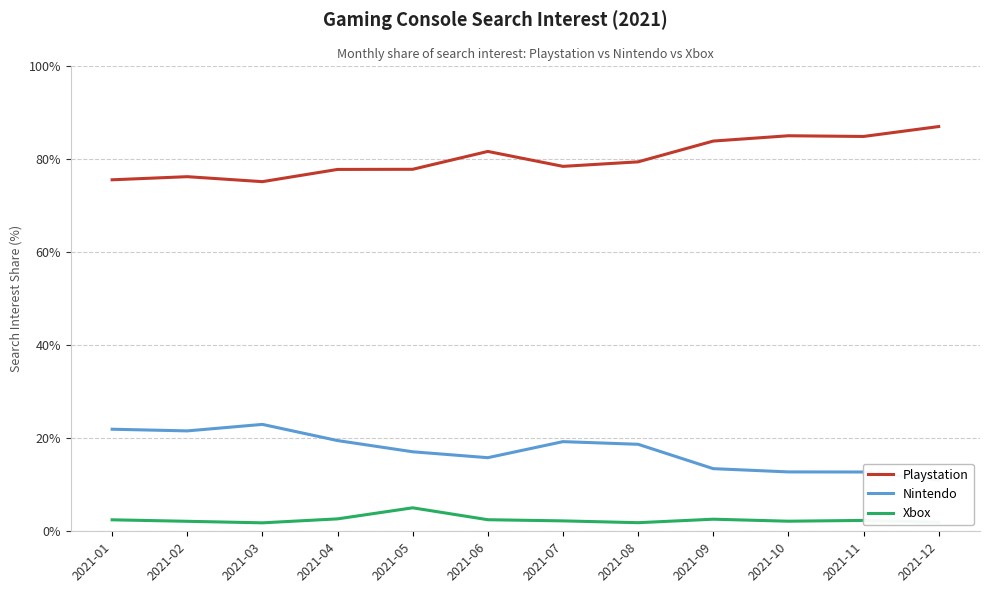

How many distinct data groups are displayed?

3